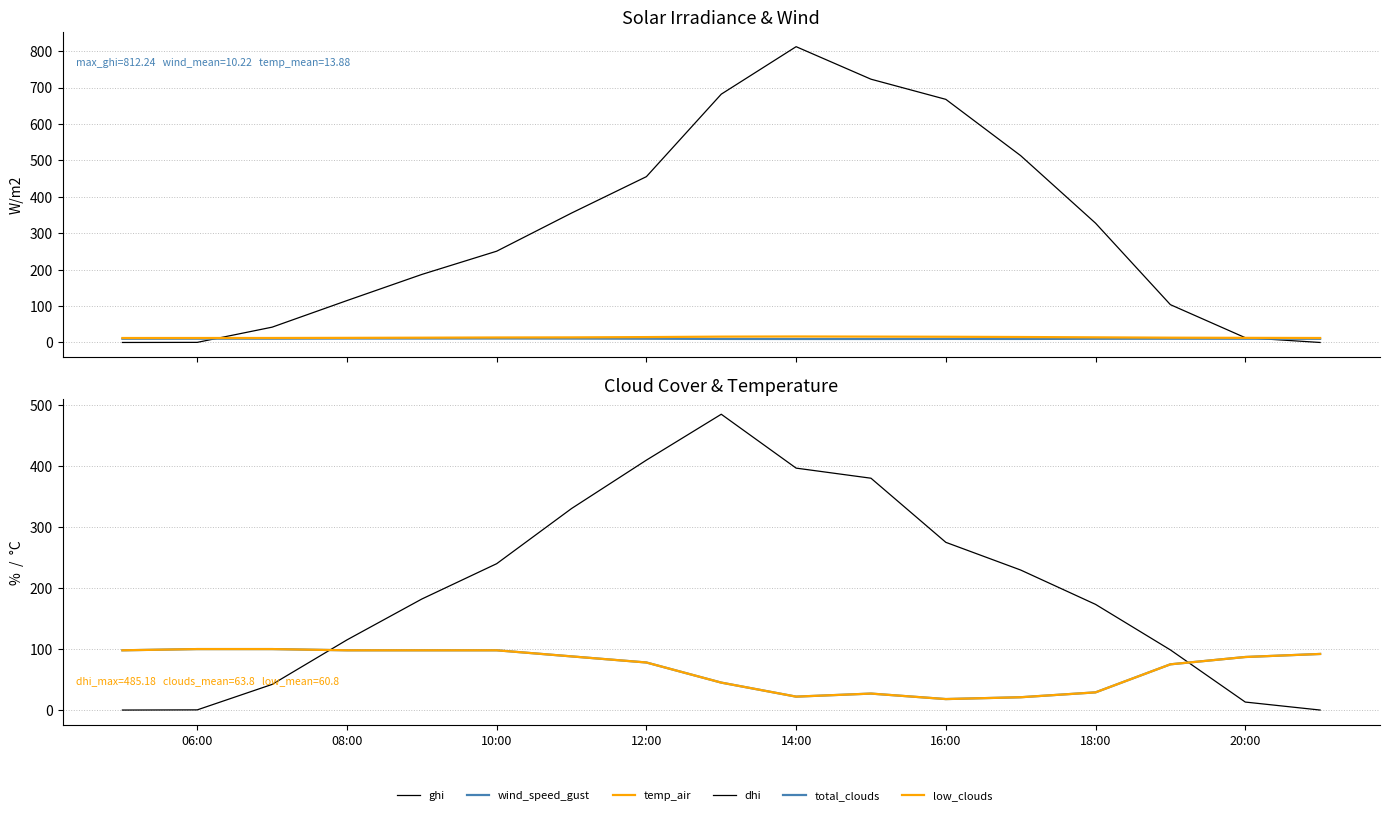

What position from the left is 10:00?

3